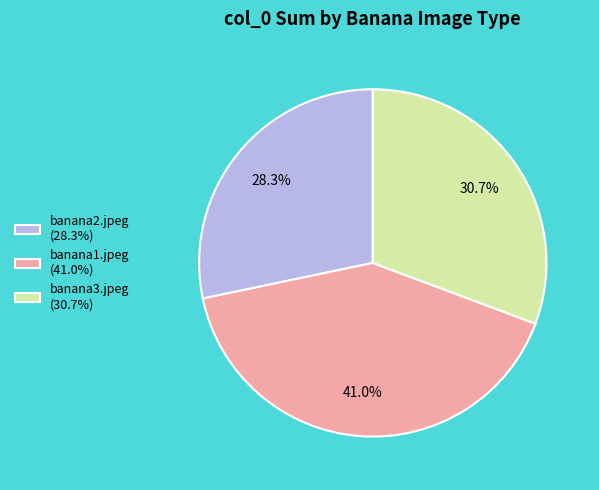

What percentage do banana3.jpeg (30.7%) and banana2.jpeg (28.3%) together represent?

59.0%